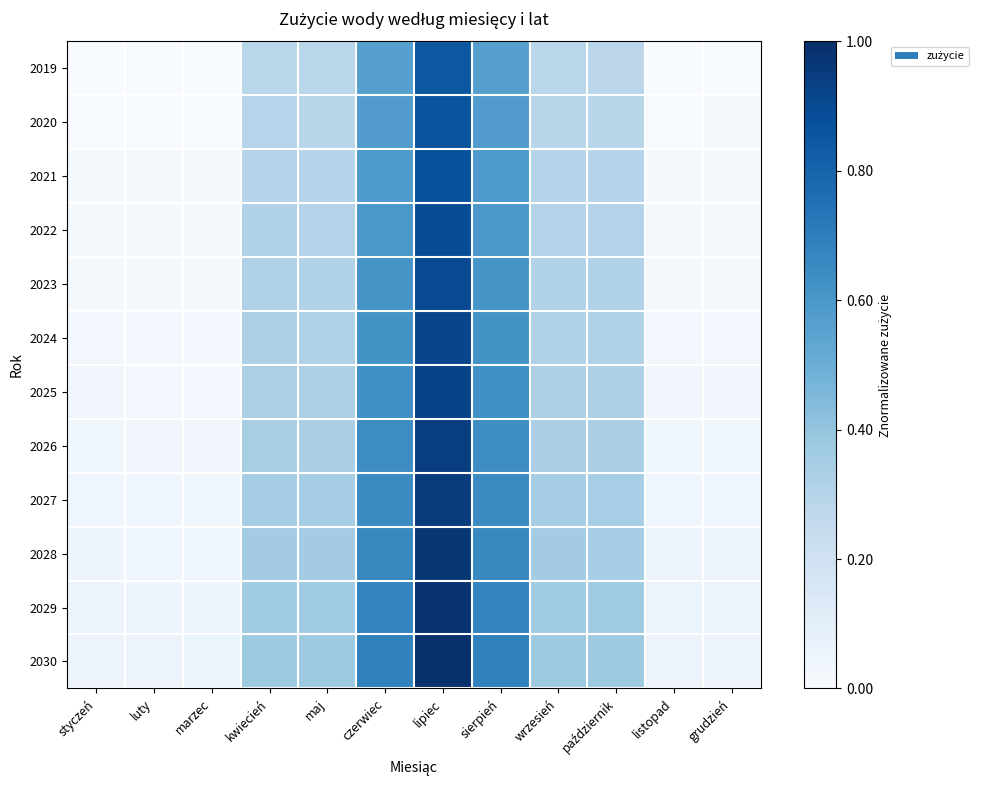

How many distinct data groups are displayed?

12